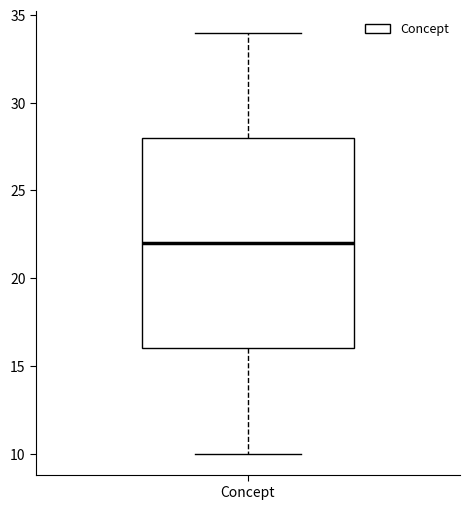

Where does the upper whisker of the box for Concept end on the y-axis? The values are not printed on the chart, so give them approximately, as read against the axis.

34